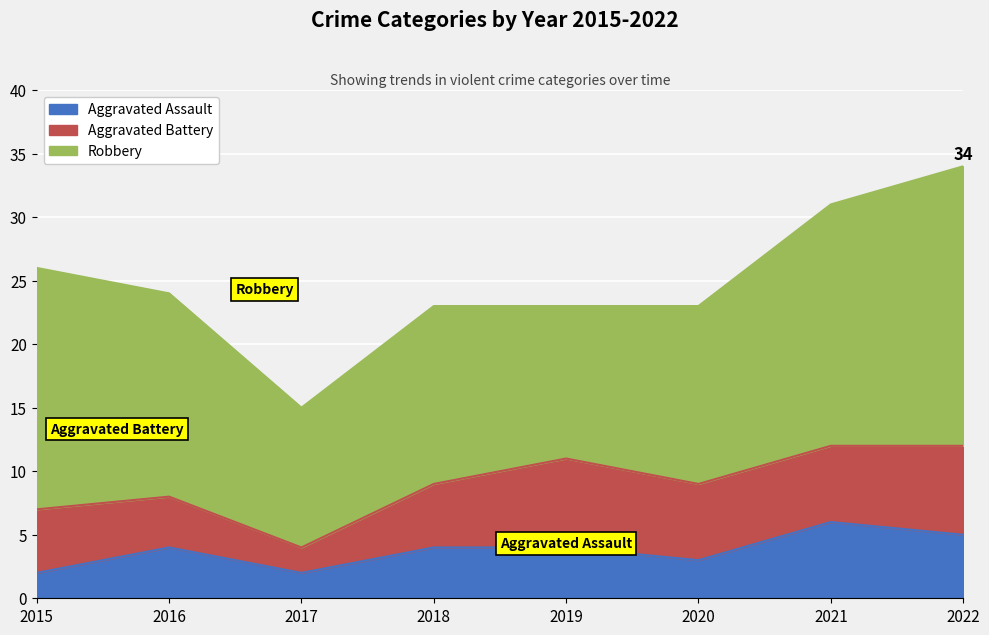

True or false: Aggravated Battery has more than 1 points higher than both neighbors.

False